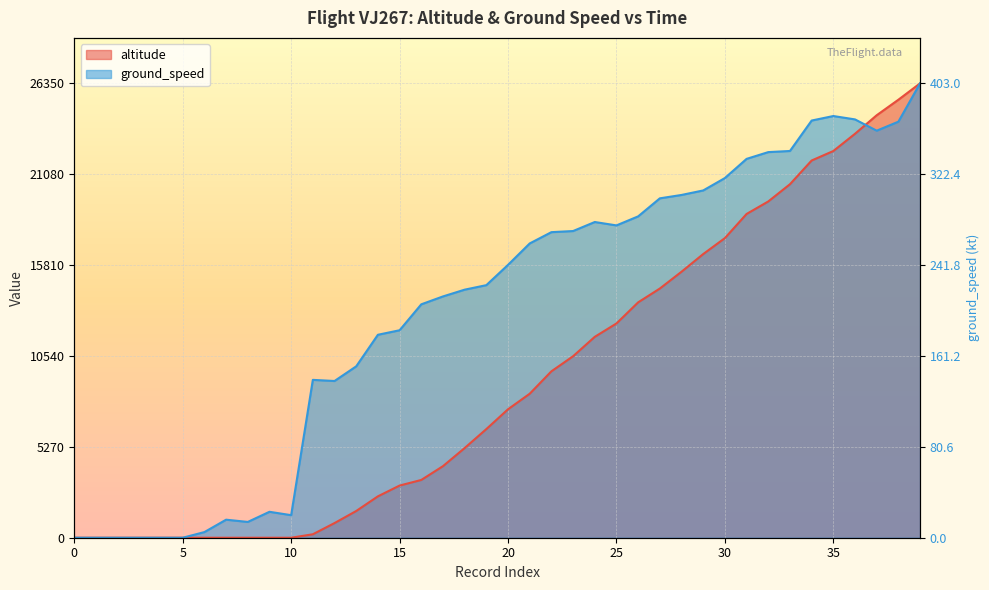

Which series ends up on top after the final intersection of ground_speed and altitude?

altitude